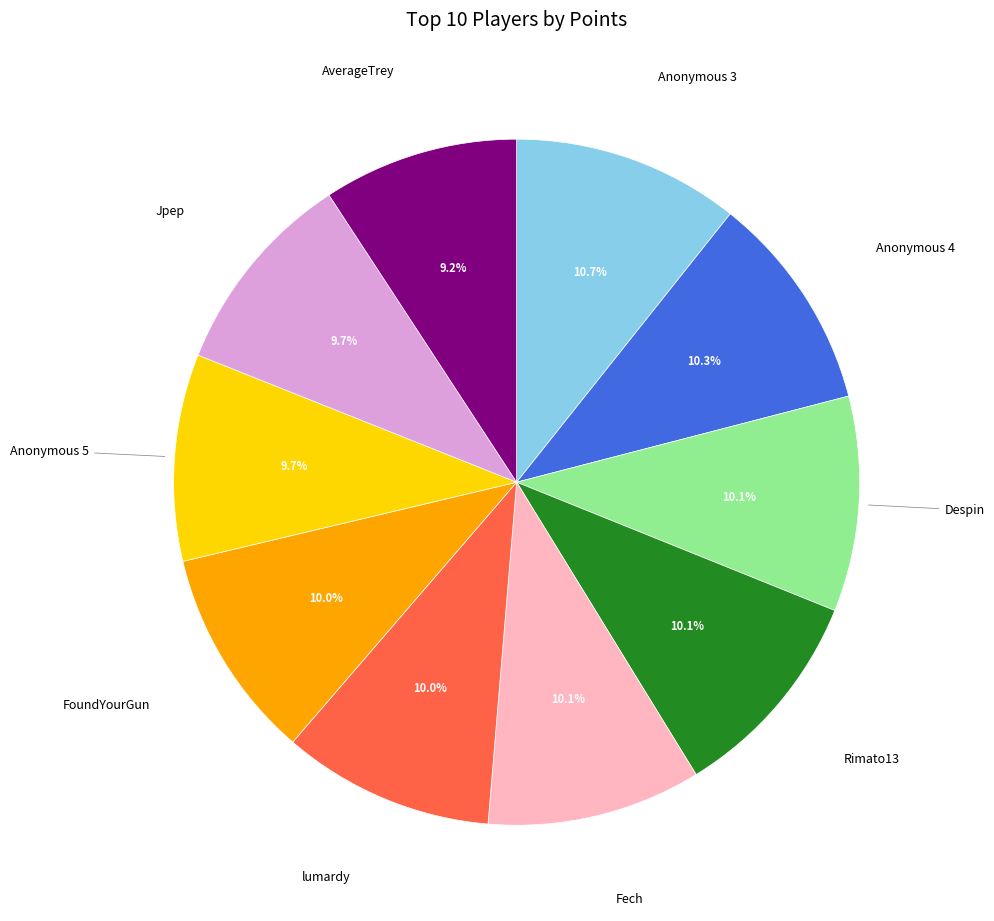

Is it true that Jpep is 16% of the pie?

False